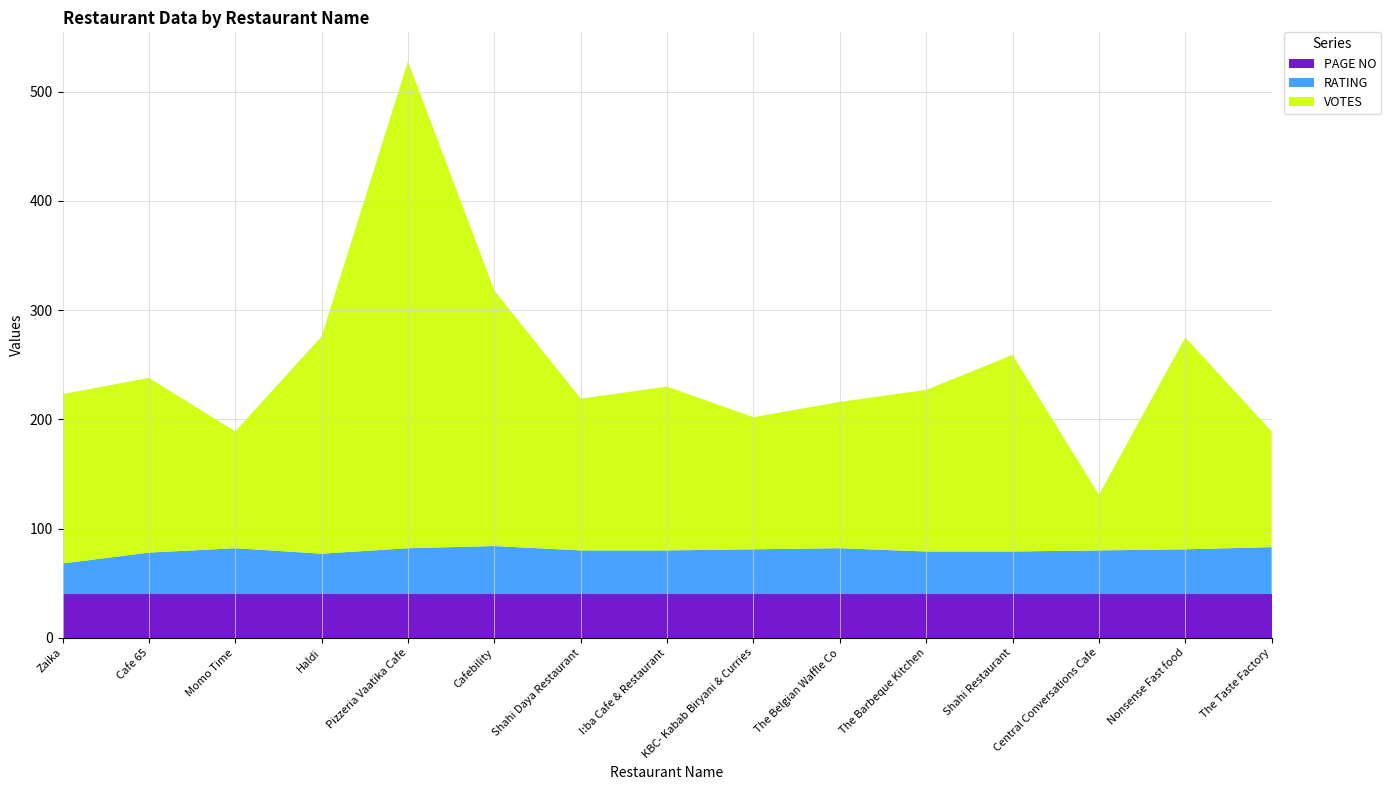

What is the highest value of the PAGE NO series?

40